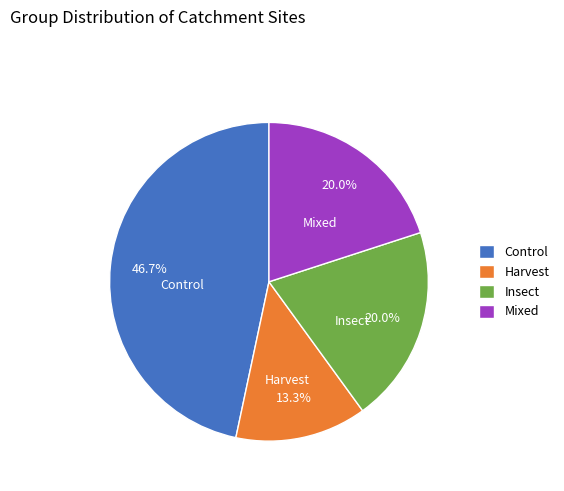

What portion of the pie excludes Harvest?

86.7%